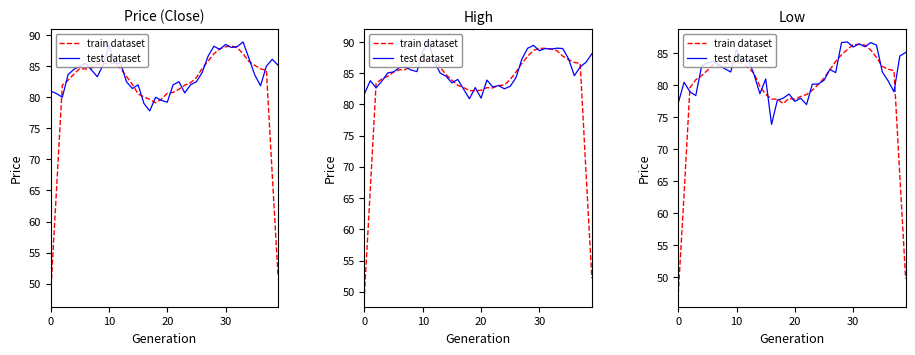

What is the label of the 33rd point from the right?

7